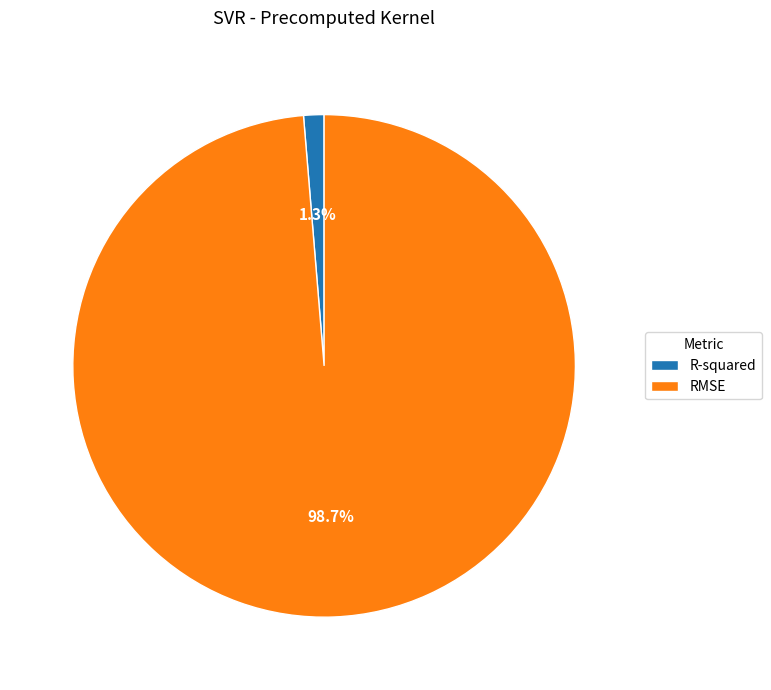

What is the smallest slice in the pie chart?

R-squared